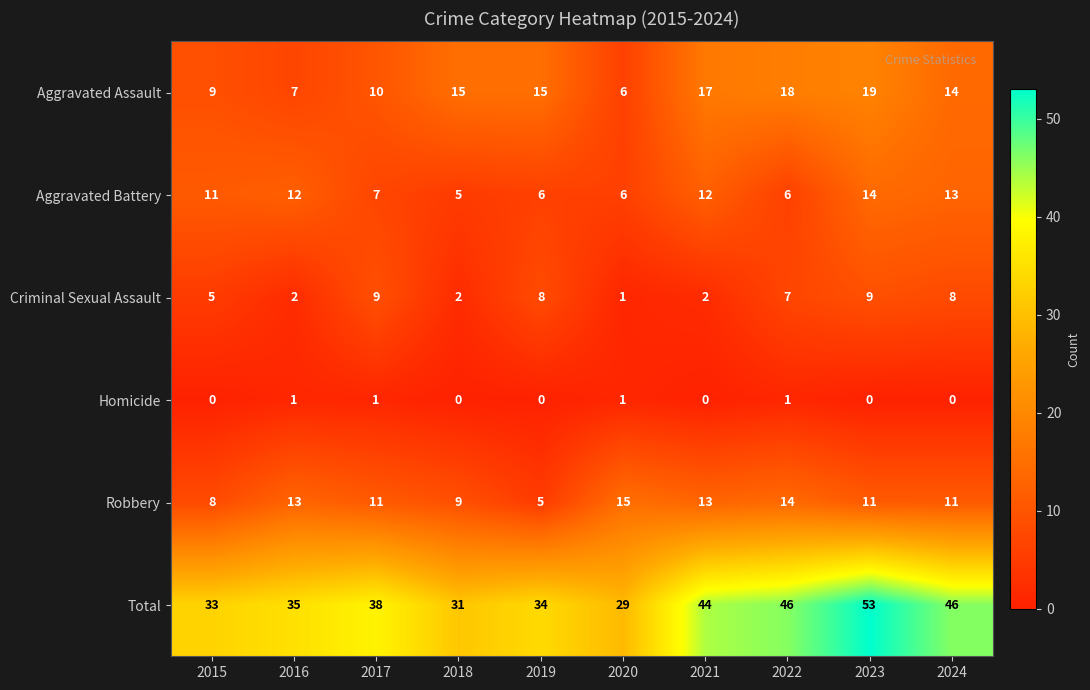

At which label does Robbery reach its peak?

2020